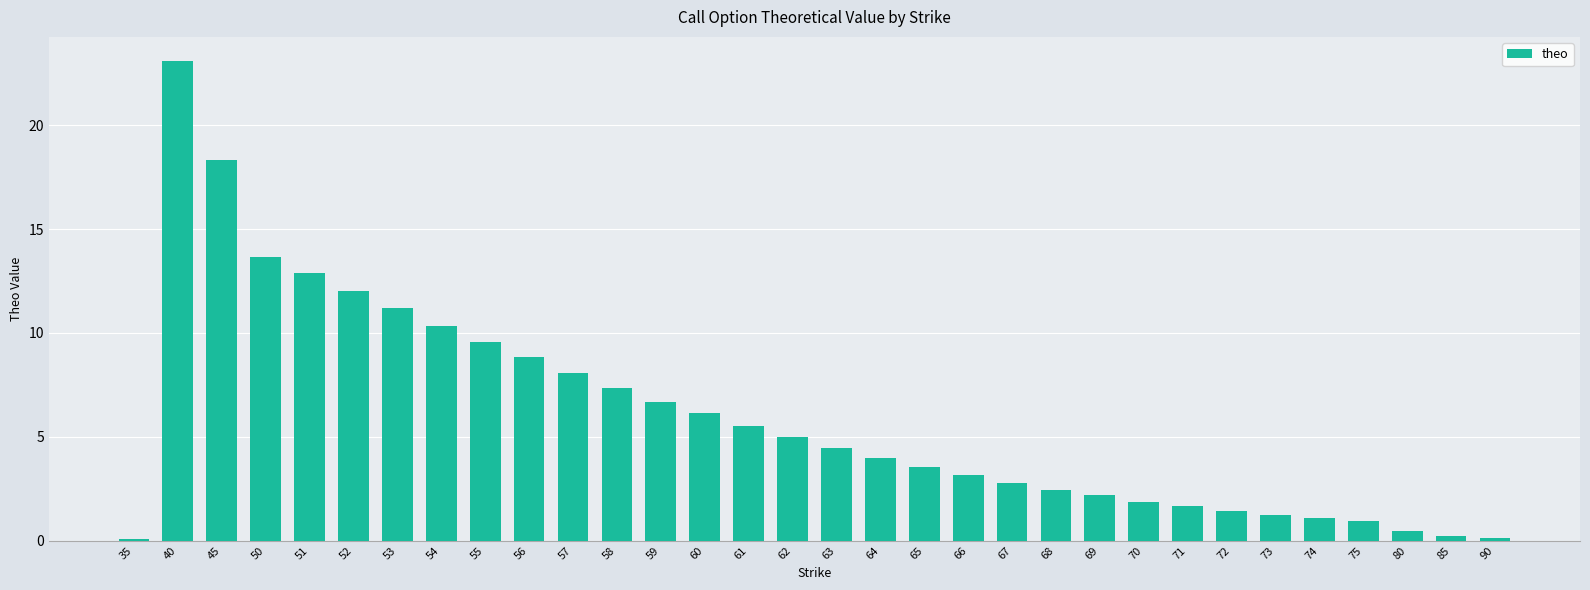

What is the change in value from 51 to 58?

-5.5